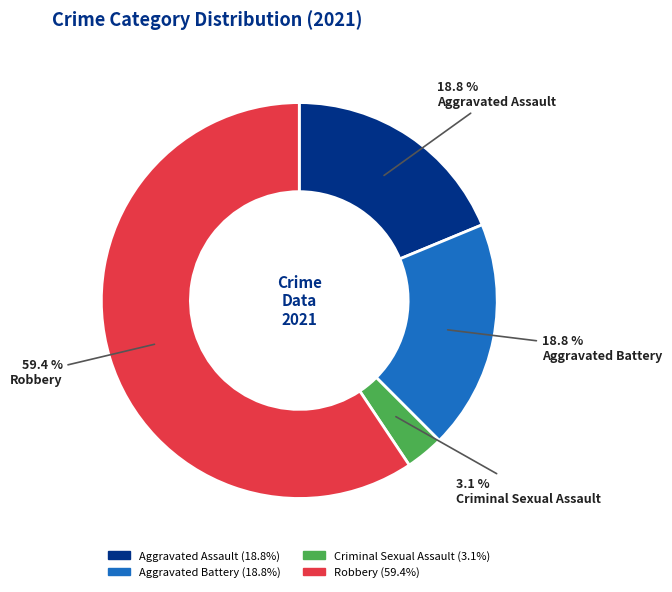

Count the number of slices in the pie.

4